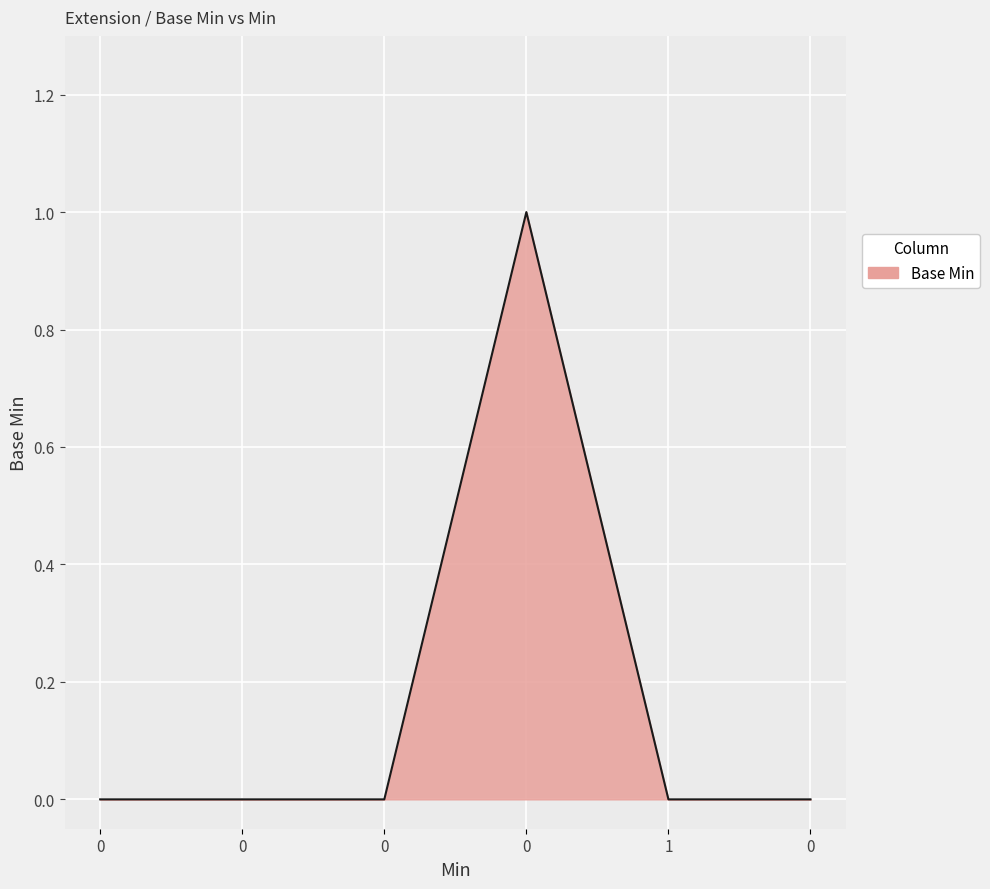

What is the maximum value shown in the chart?

1